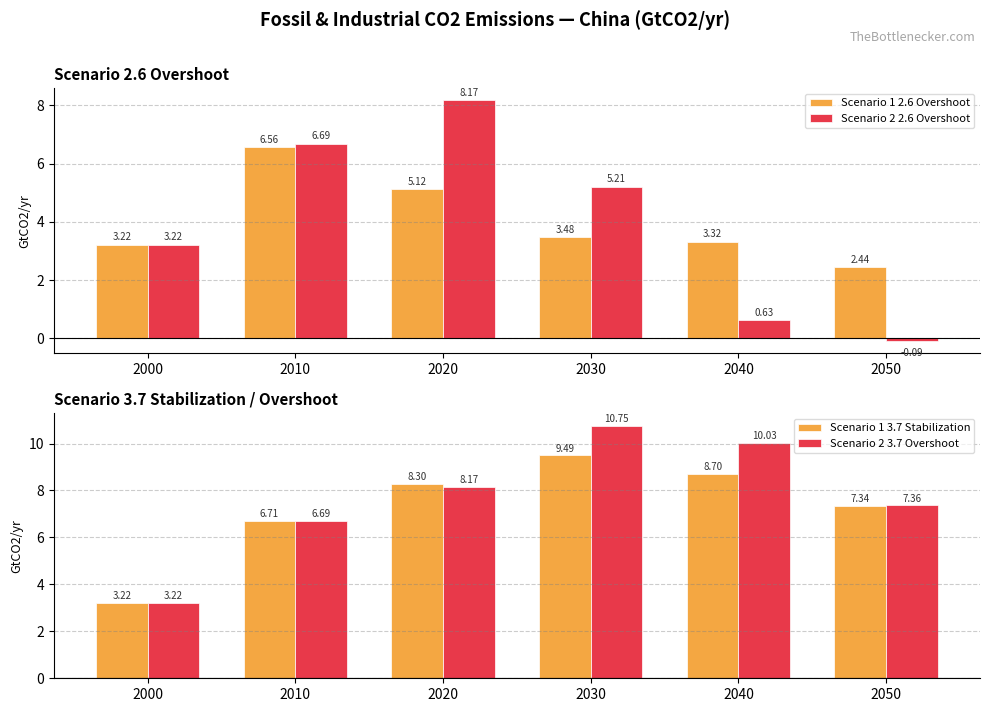

At 2040, list the series in order from smallest to largest.

Scenario 2 2.6 Overshoot, Scenario 1 2.6 Overshoot, Scenario 1 3.7 Stabilization, Scenario 2 3.7 Overshoot